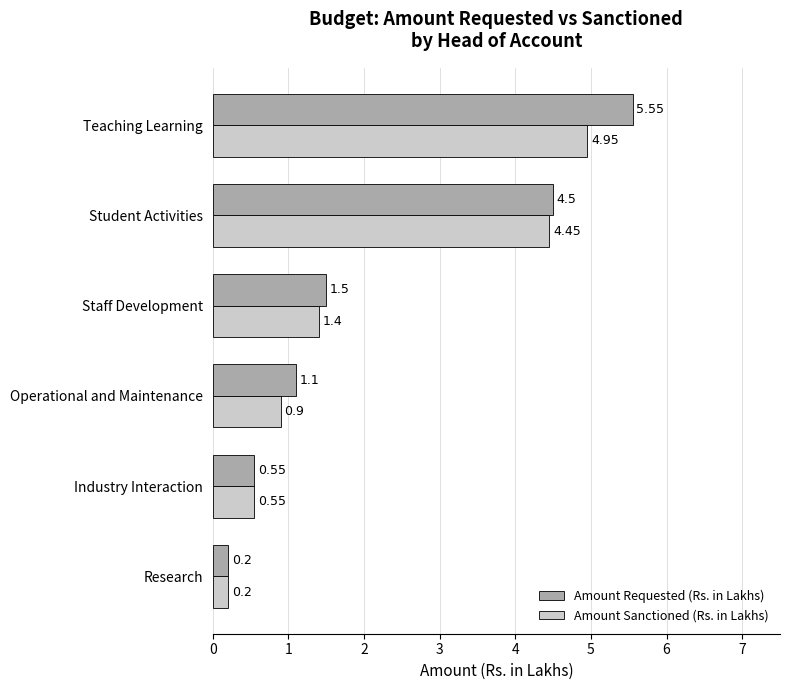

Rank the series by their maximum value, from highest to lowest.

Amount Requested (Rs. in Lakhs), Amount Sanctioned (Rs. in Lakhs)